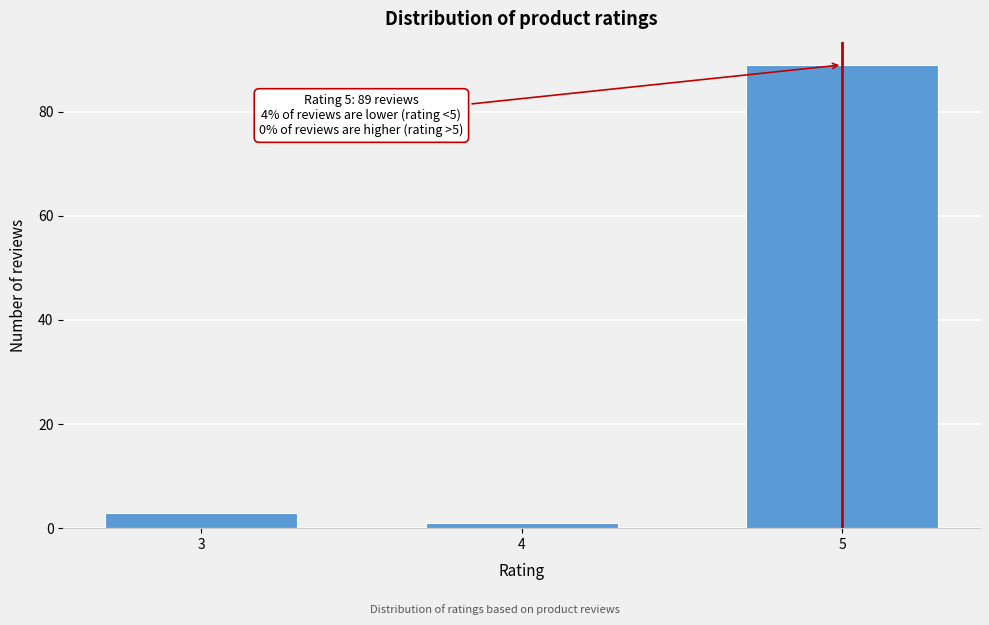

Reading left to right, extract all data points from this chart.

3=3	4=1	5=89